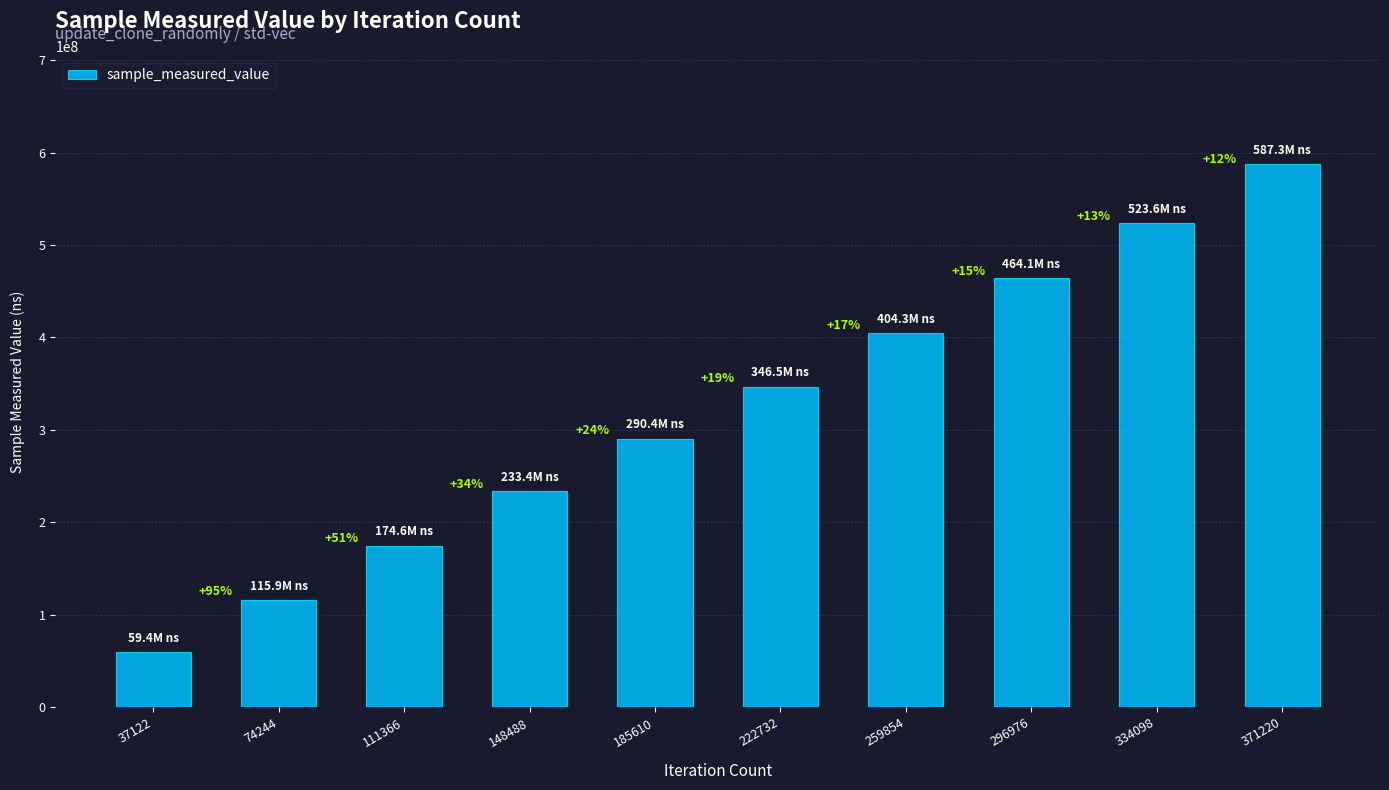

How many bars are there in total?

10